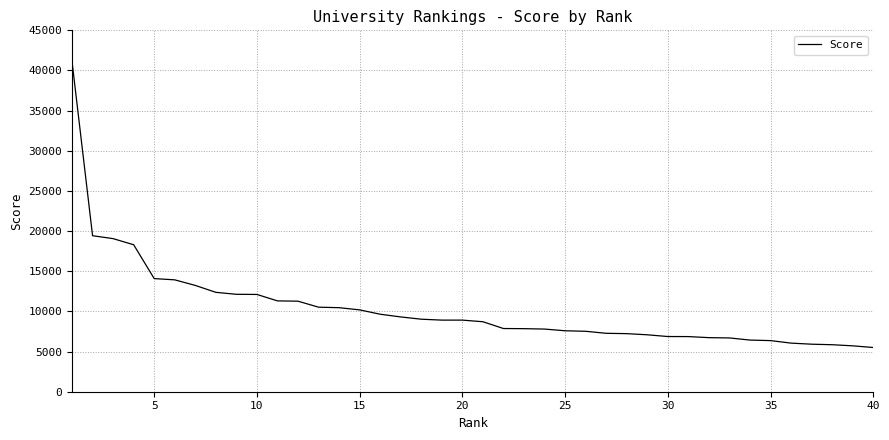

What is the greatest value displayed?

41114